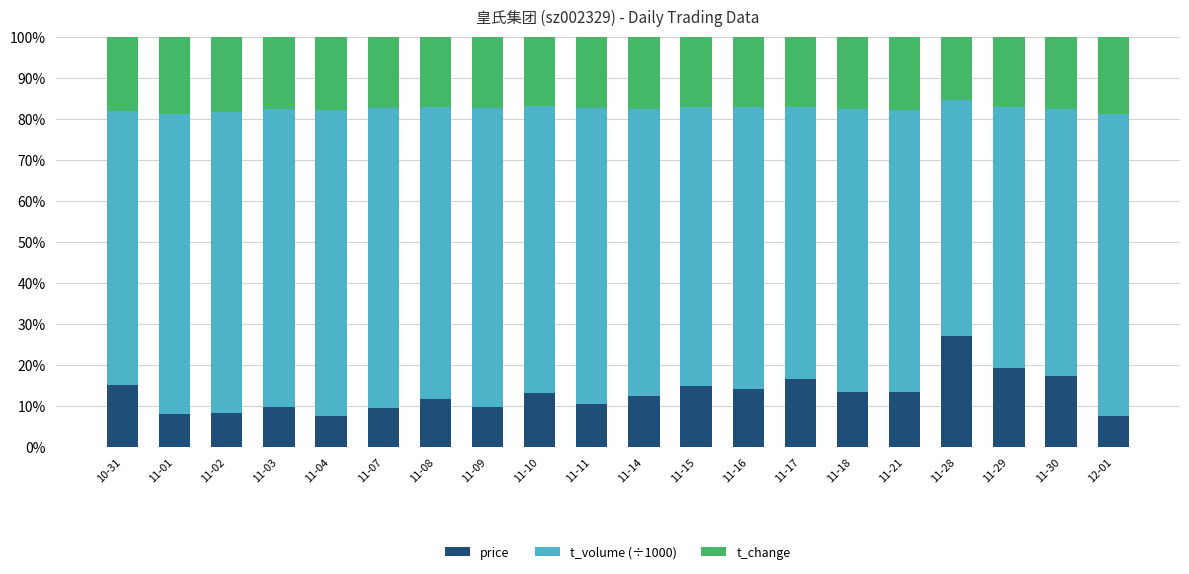

The value of price at 11-29 is 19.4. True or false?

True